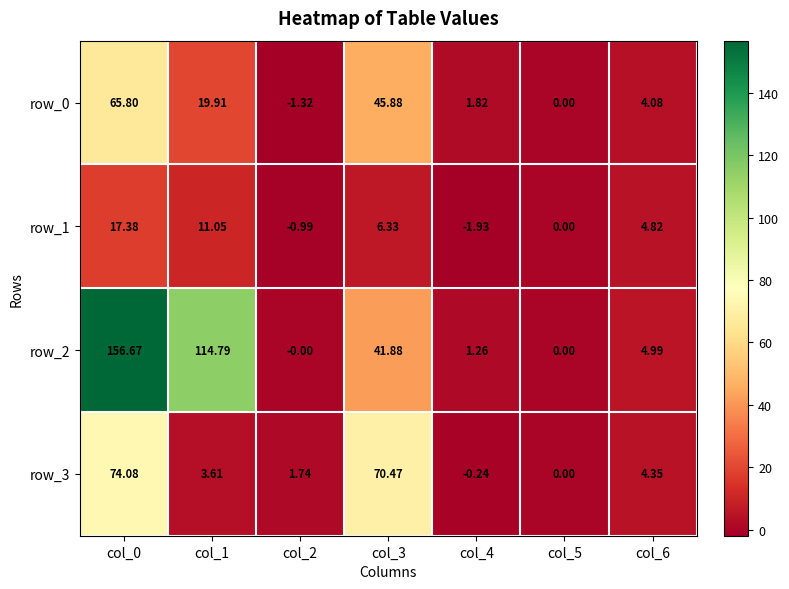

Between col_1 and col_4, which series saw the biggest shift?

row_2